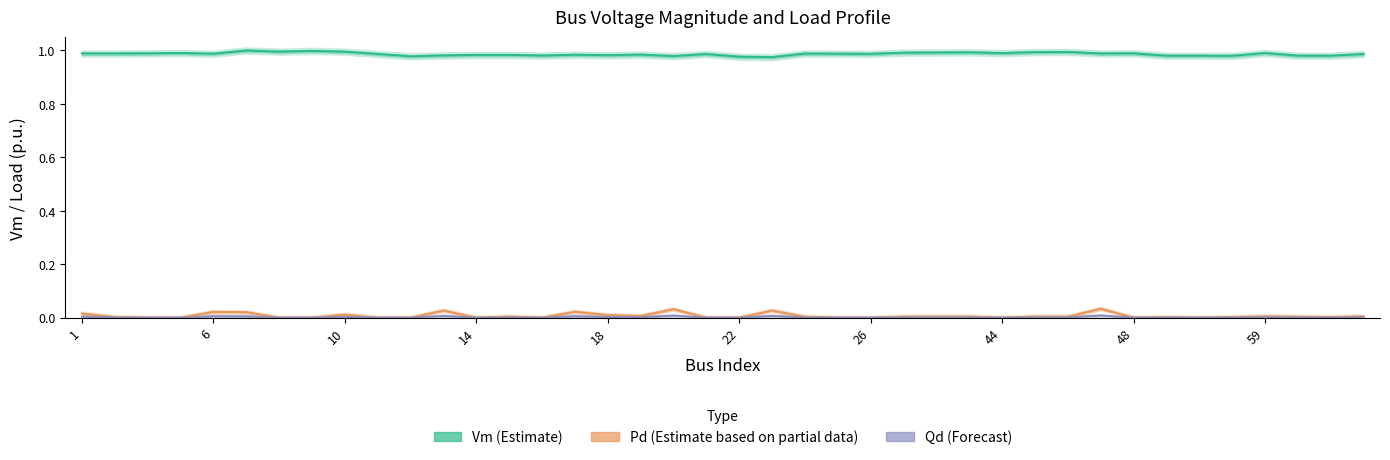

At which label does Qd (Forecast) reach its peak?

31